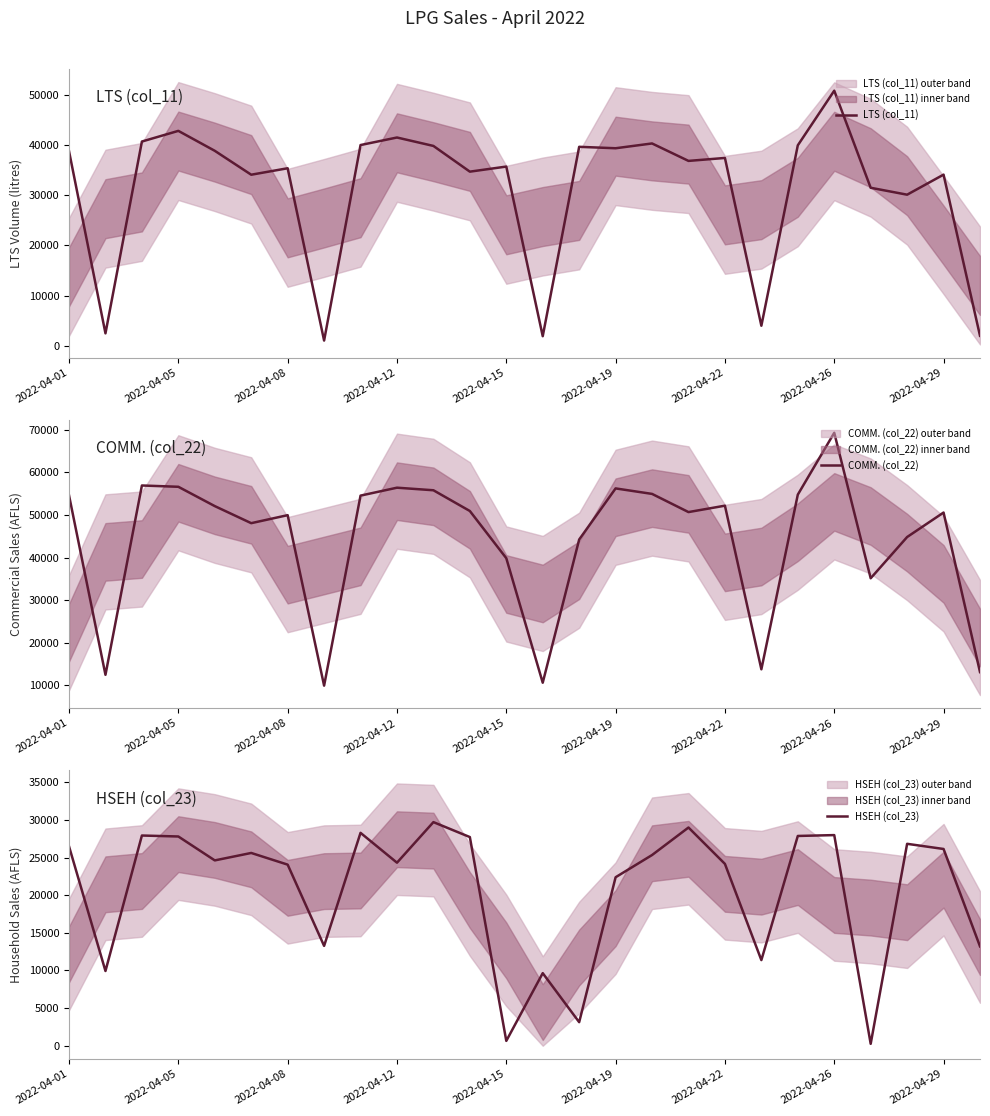

Which category has the highest value in the LTS (col_11) series?

2022-04-26